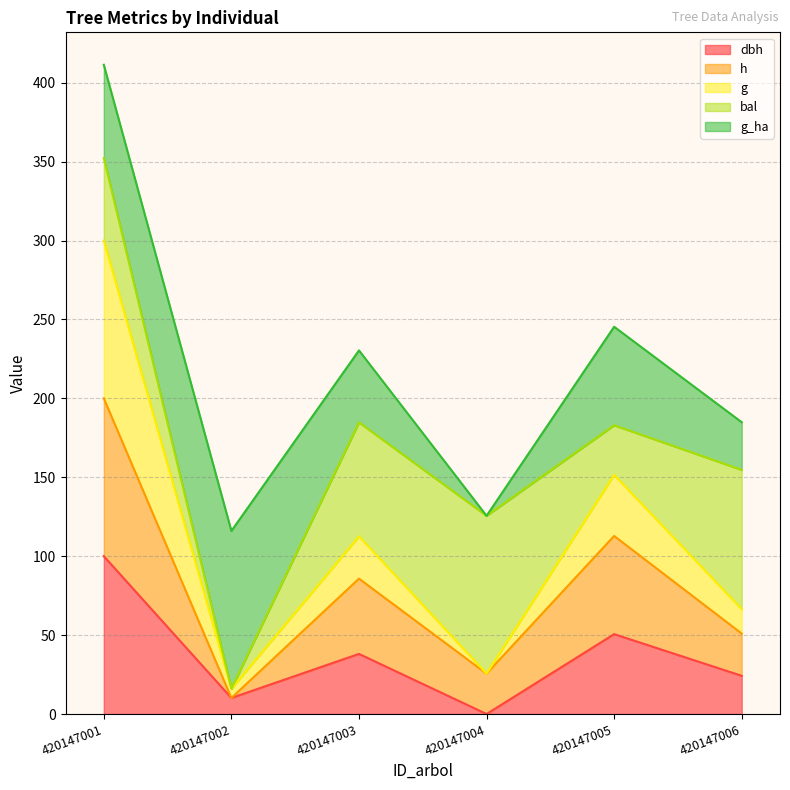

What is the total value across all series at 420147001?

411.3